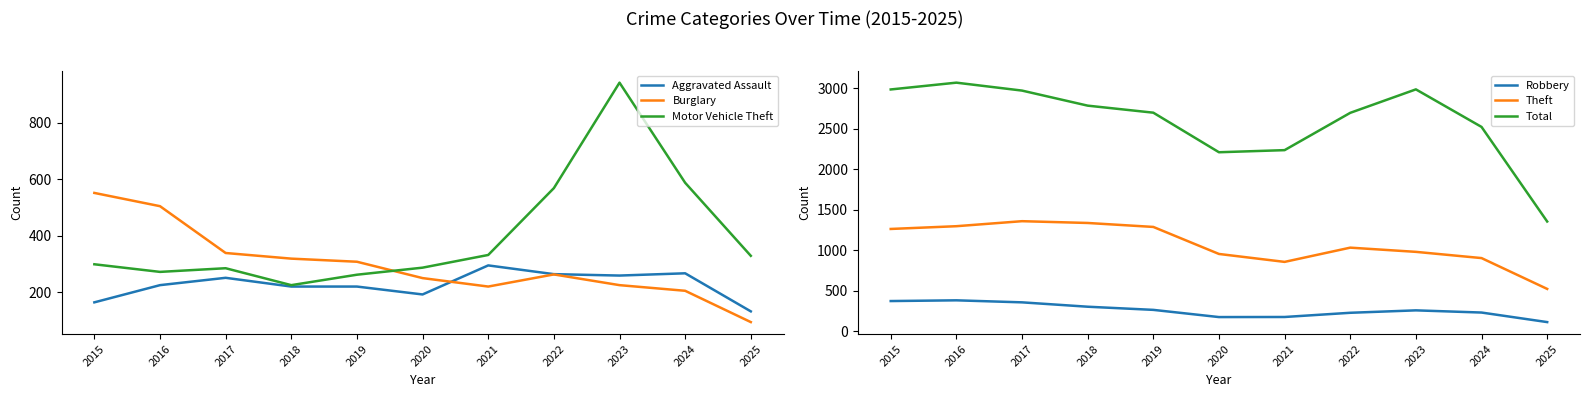

Which has a higher value, 2024 or 2016?

2024